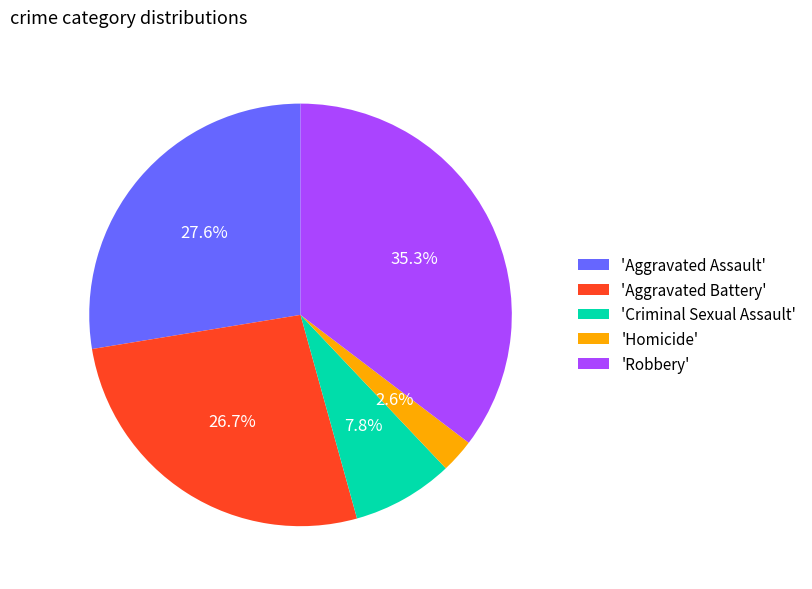

Does any single category account for the majority?

No